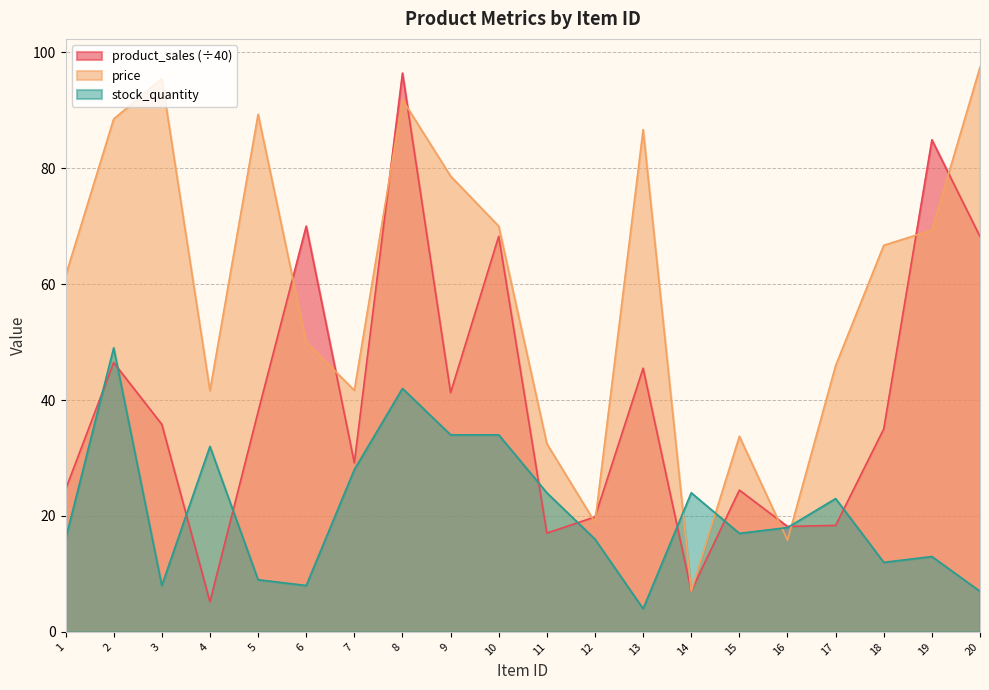

At which category does price reach its first local peak?

3